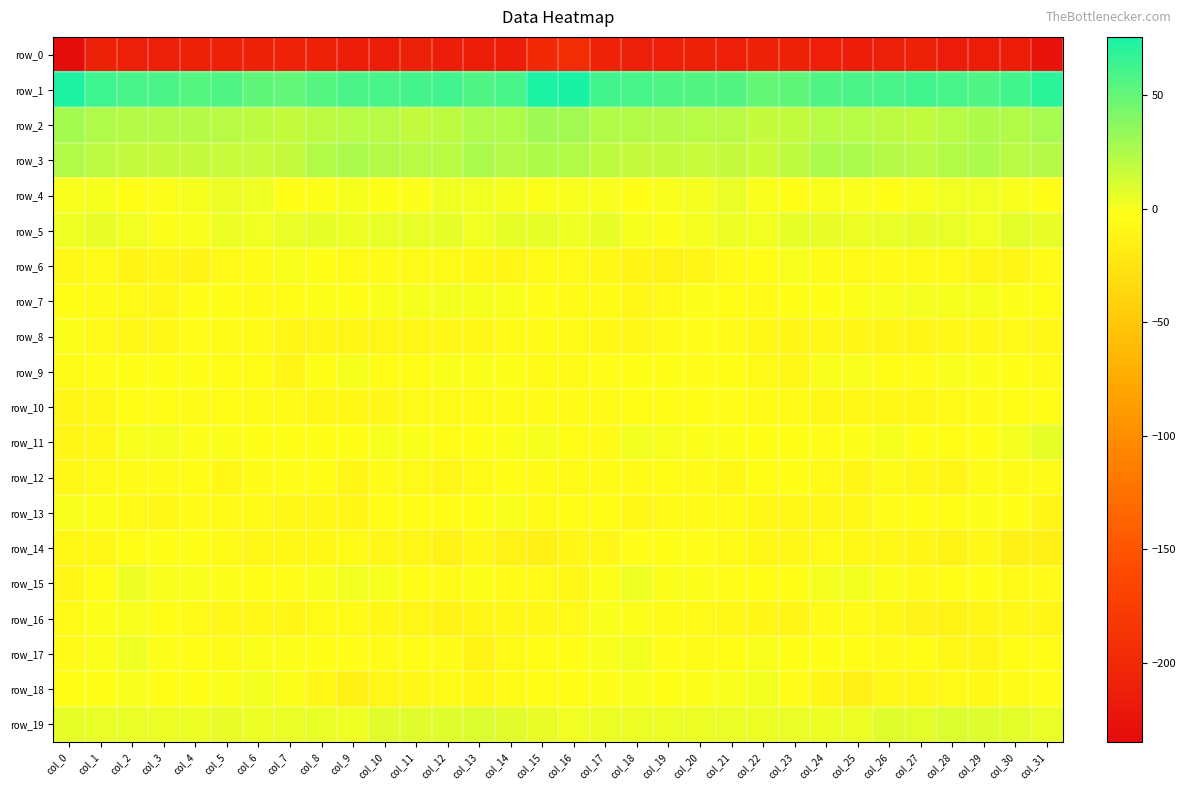

Which category has the lowest value across all series?

col_0